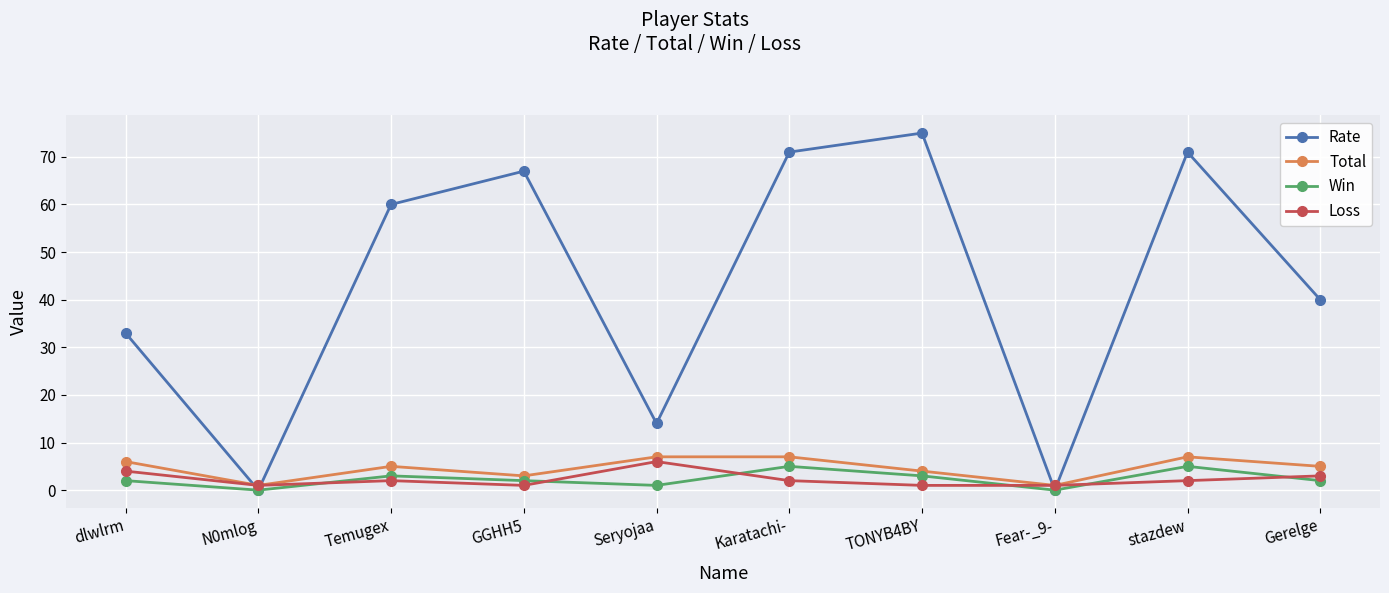

At which label is Total closest to 4?

TONYB4BY